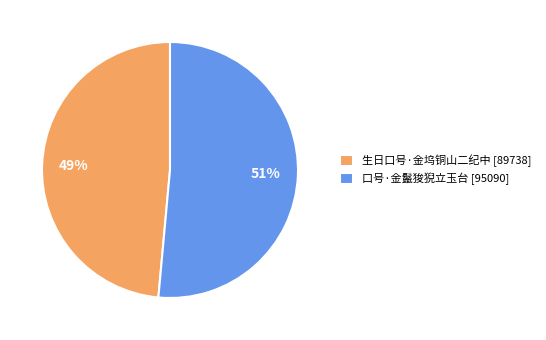

Rank the categories by value from lowest to highest.

生日口号·金坞铜山二纪中, 口号·金鬣狻猊立玉台